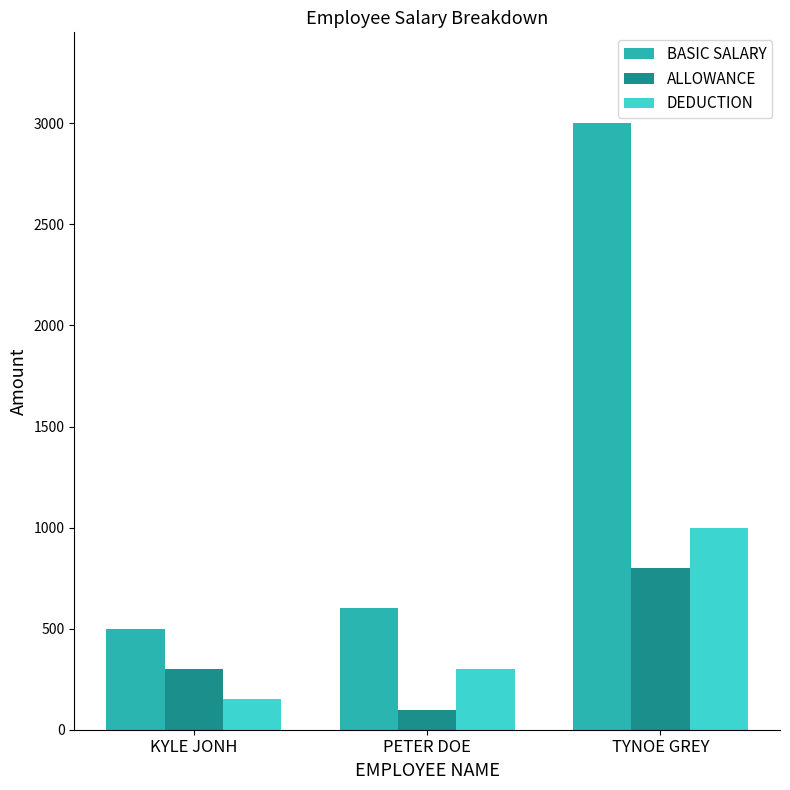

Read the BASIC SALARY value at KYLE JONH, to the nearest 100.

500